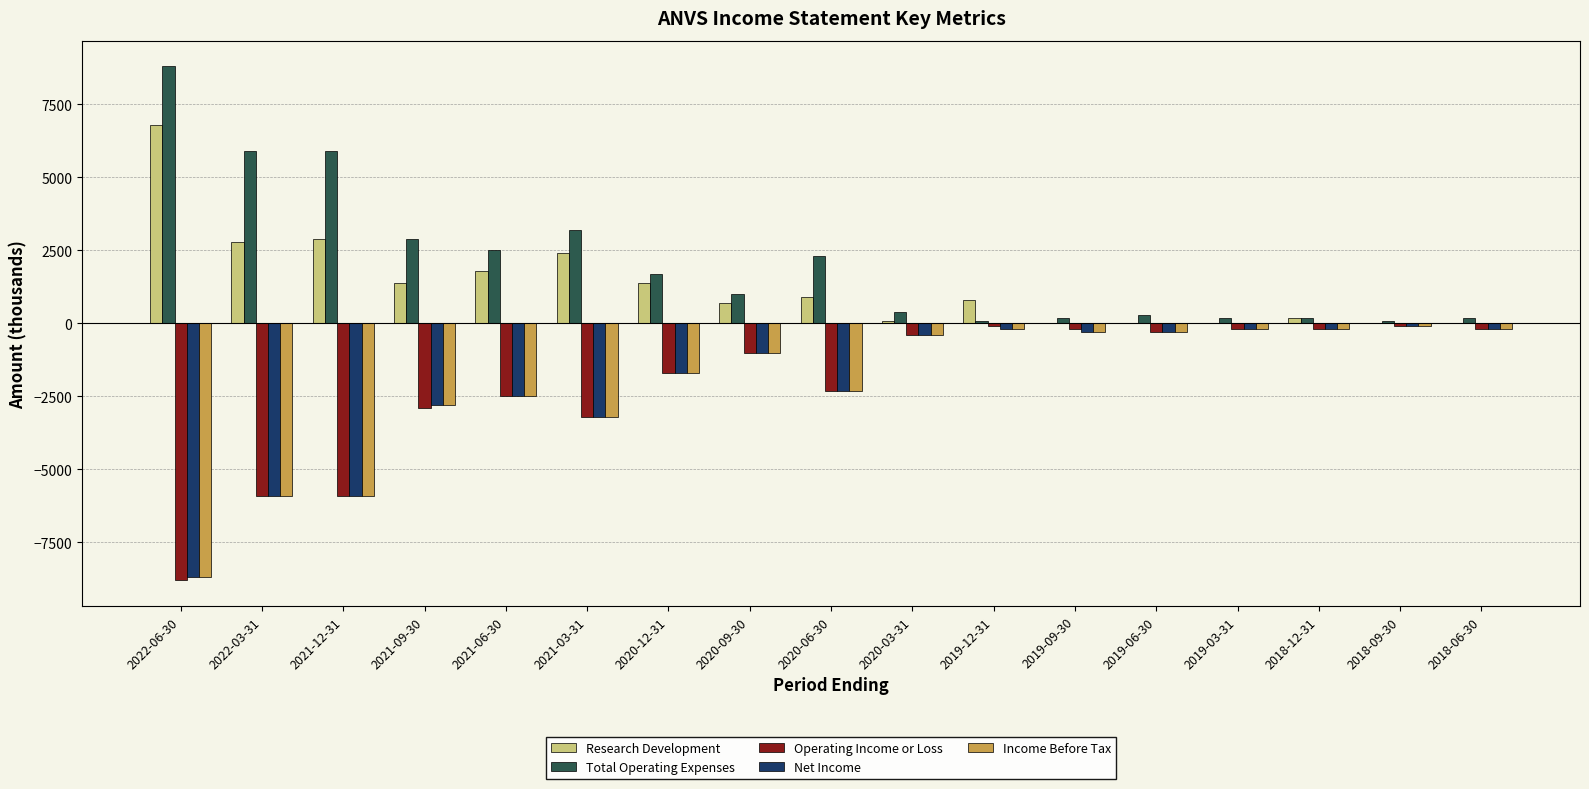

True or false: Total Operating Expenses has a value of 300 at 2019-06-30.

True